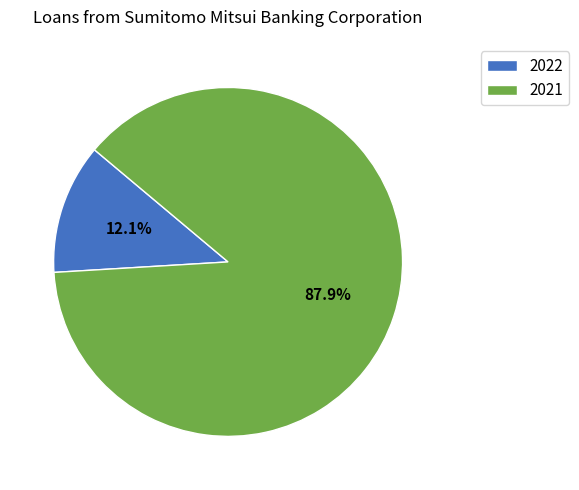

Count the number of slices in the pie.

2